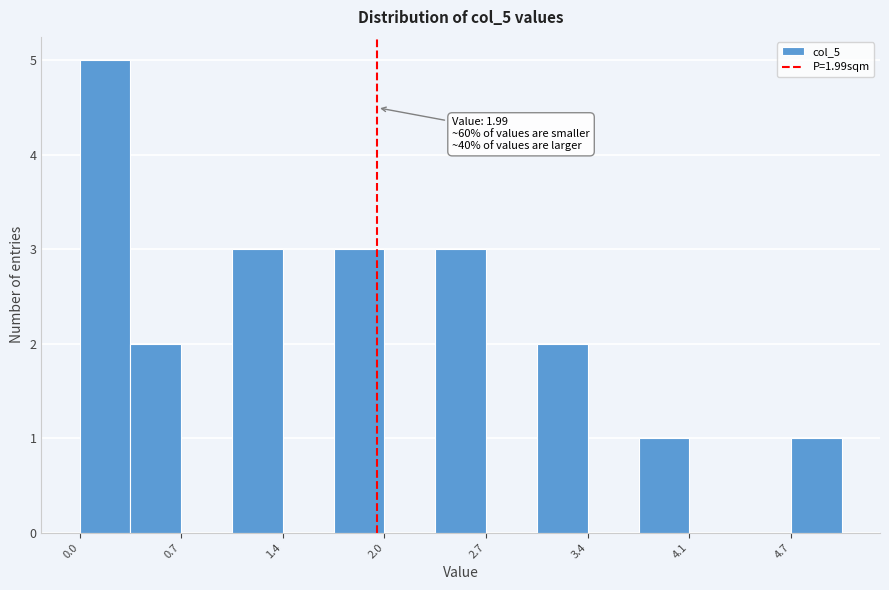

Read against the x-axis, roughly where is the centre of the tallest bar?

0.2